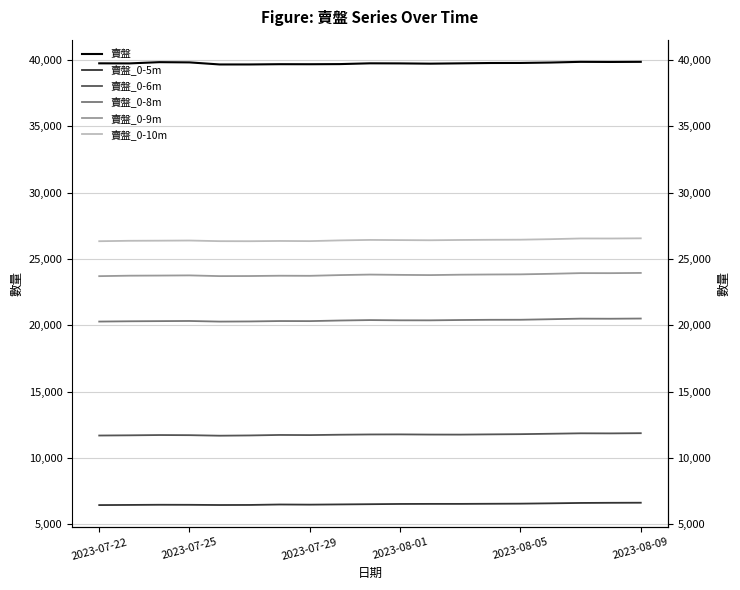

List the series in order of their peak value, highest first.

賣盤, 賣盤_0-10m, 賣盤_0-9m, 賣盤_0-8m, 賣盤_0-6m, 賣盤_0-5m